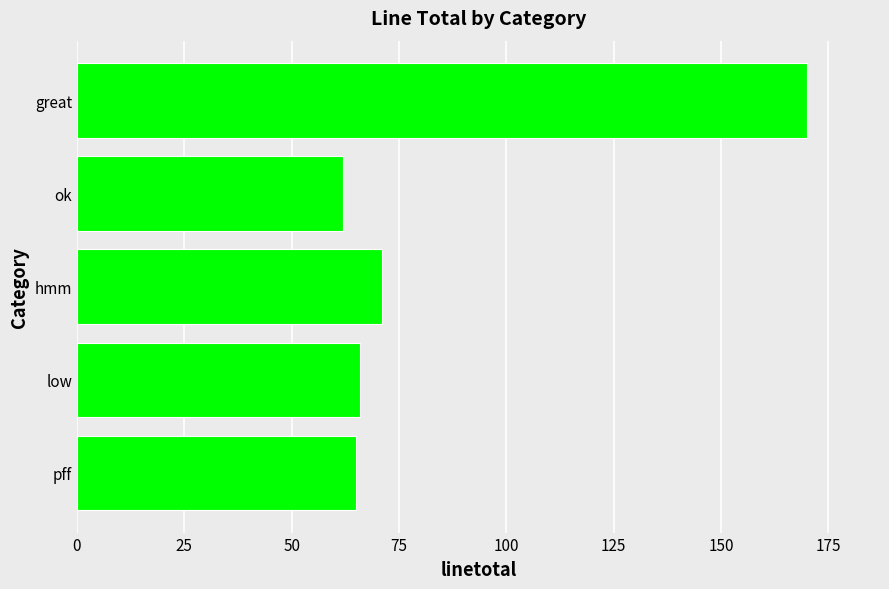

What is the sum of all values?

434